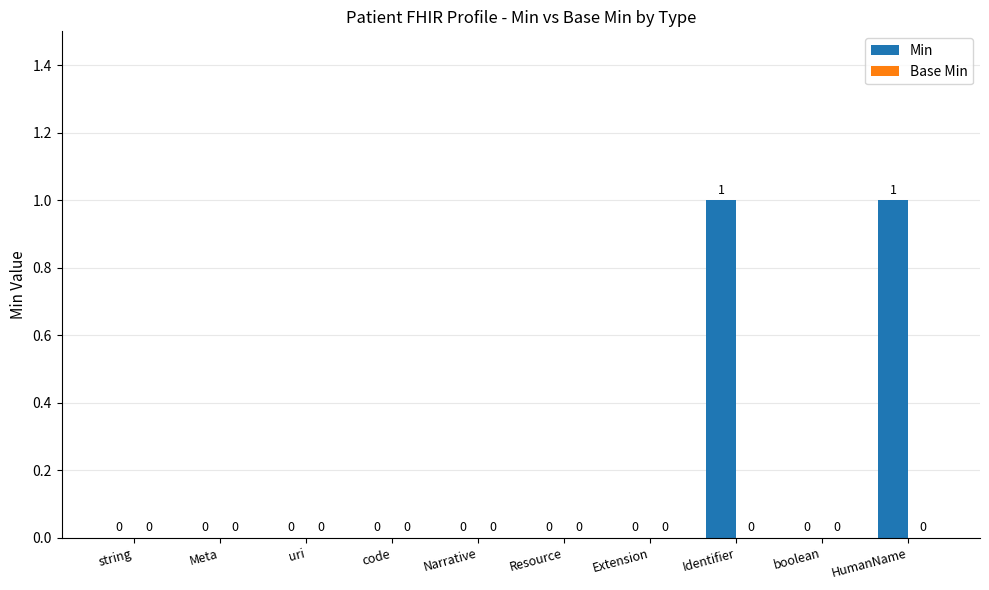

True or false: the data shows 0 at Resource.

True